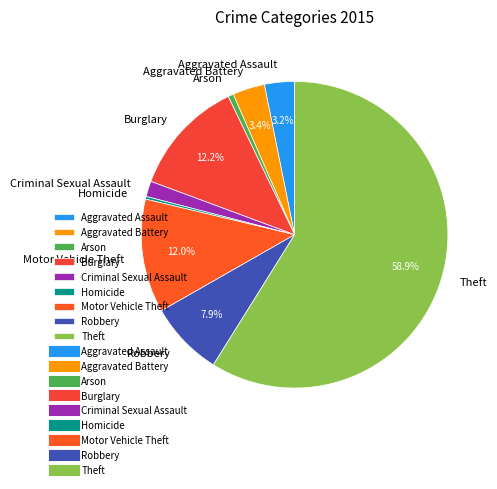

To the nearest percent, what portion does Burglary represent?

12%